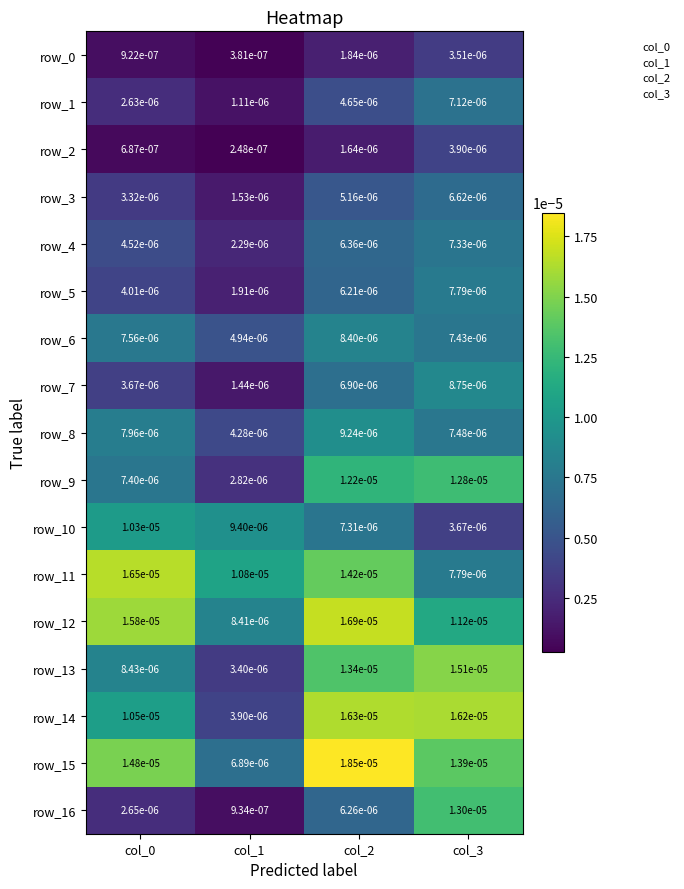

At which category does the chart reach its peak across all series?

col_2